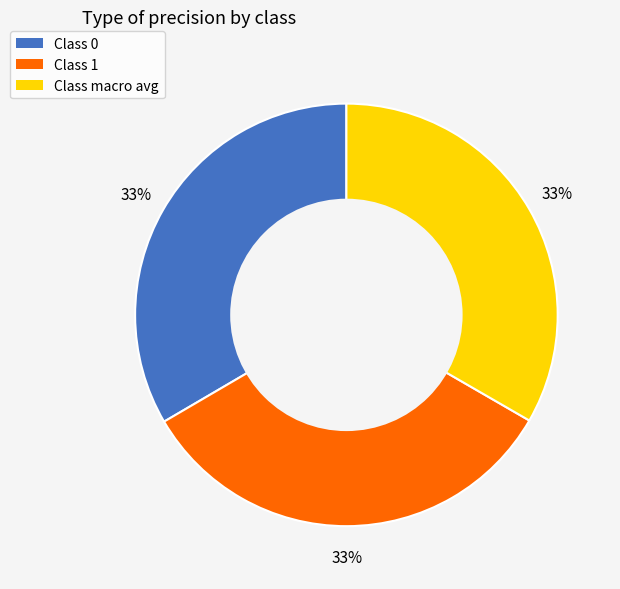

Is there any slice that represents more than half of the pie?

No